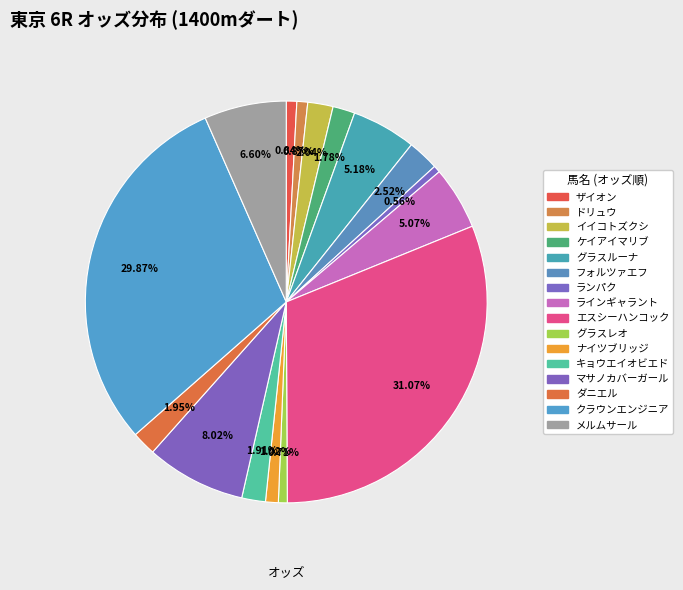

To the nearest percent, what is the difference between the largest and smallest slice percentages?

31%